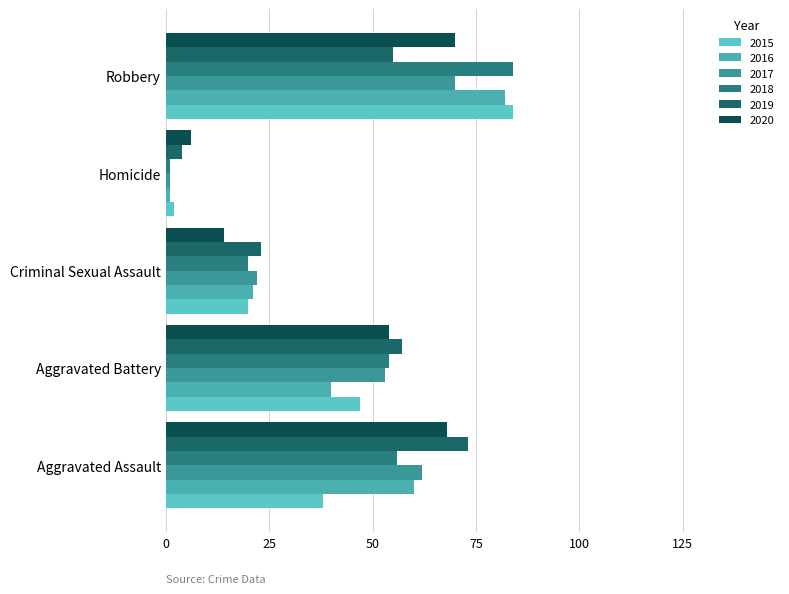

Rank the series at Aggravated Assault from highest to lowest value.

2019, 2020, 2017, 2016, 2018, 2015